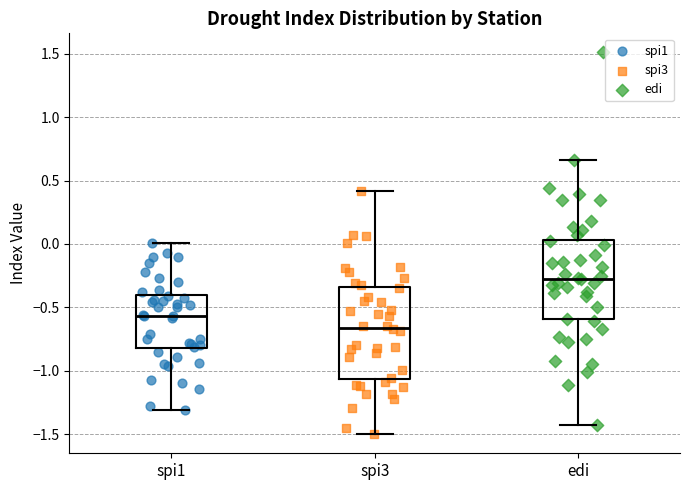

Where does the median line of the box for spi1 sit on the y-axis? The values are not printed on the chart, so give them approximately, as read against the axis.

-0.55